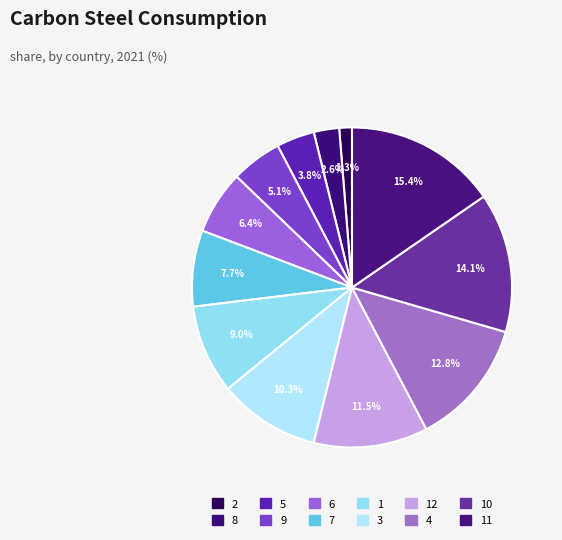

How many slices are in this pie chart?

12